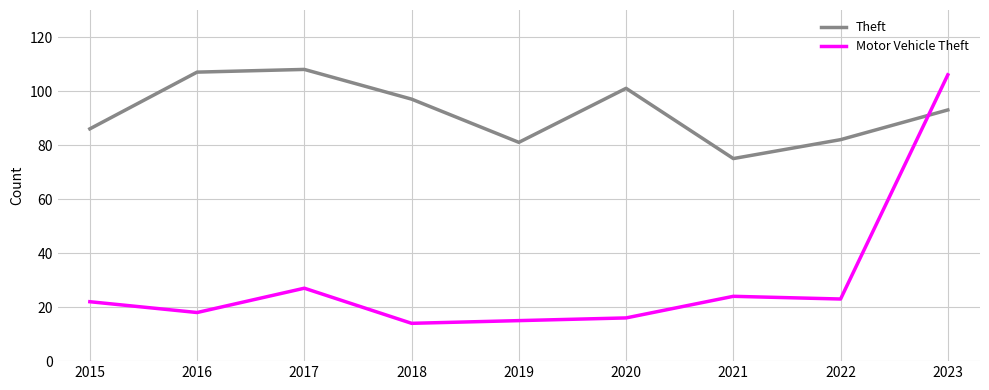

What are all the series names shown in the legend?

Theft, Motor Vehicle Theft